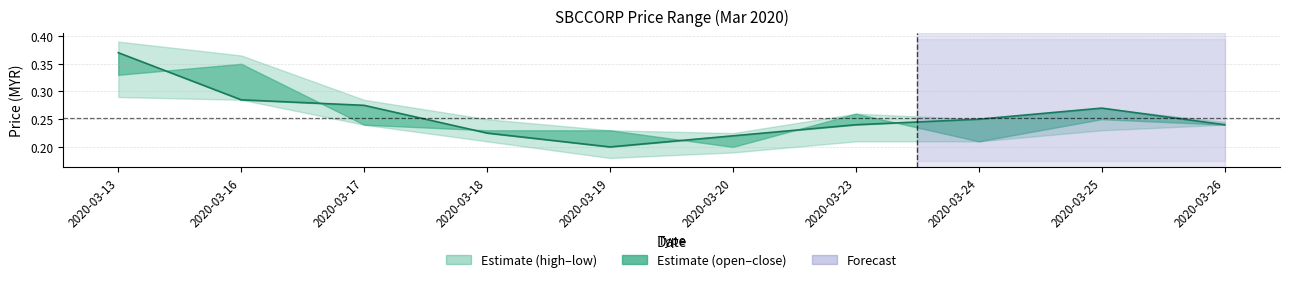

At which category does the data reach its first local peak?

2020-03-25